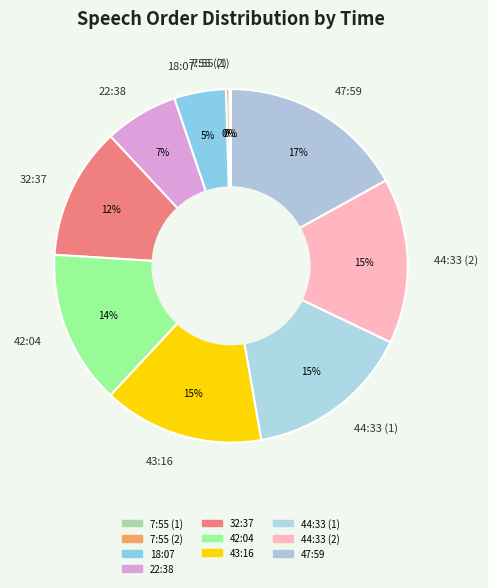

To the nearest percent, what is the difference between the largest and smallest slice percentages?

17%